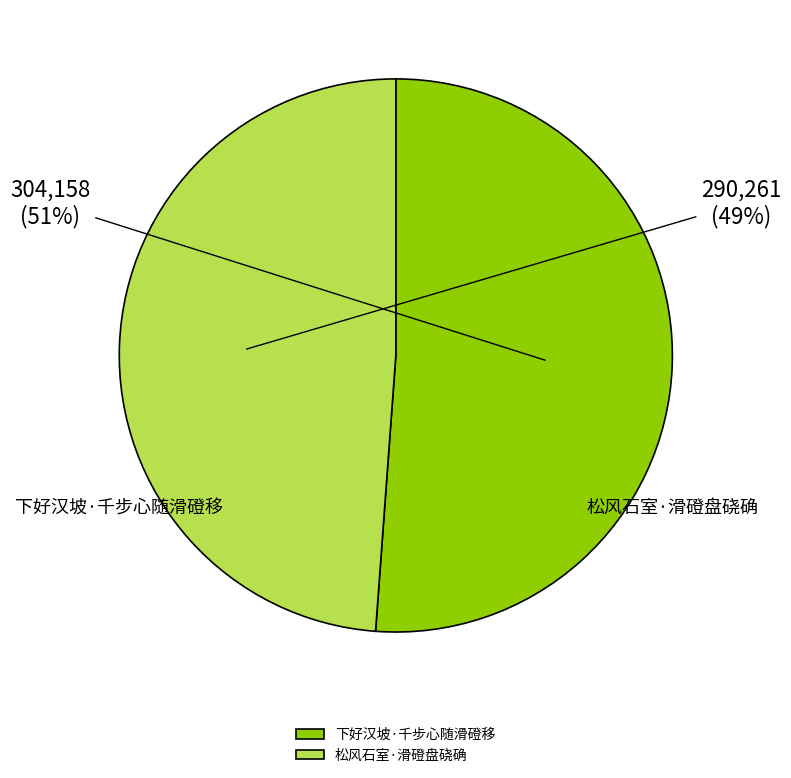

What is the change in value from 下好汉坡·千步心随滑磴移 to 松风石室·滑磴盘硗确?

-13897